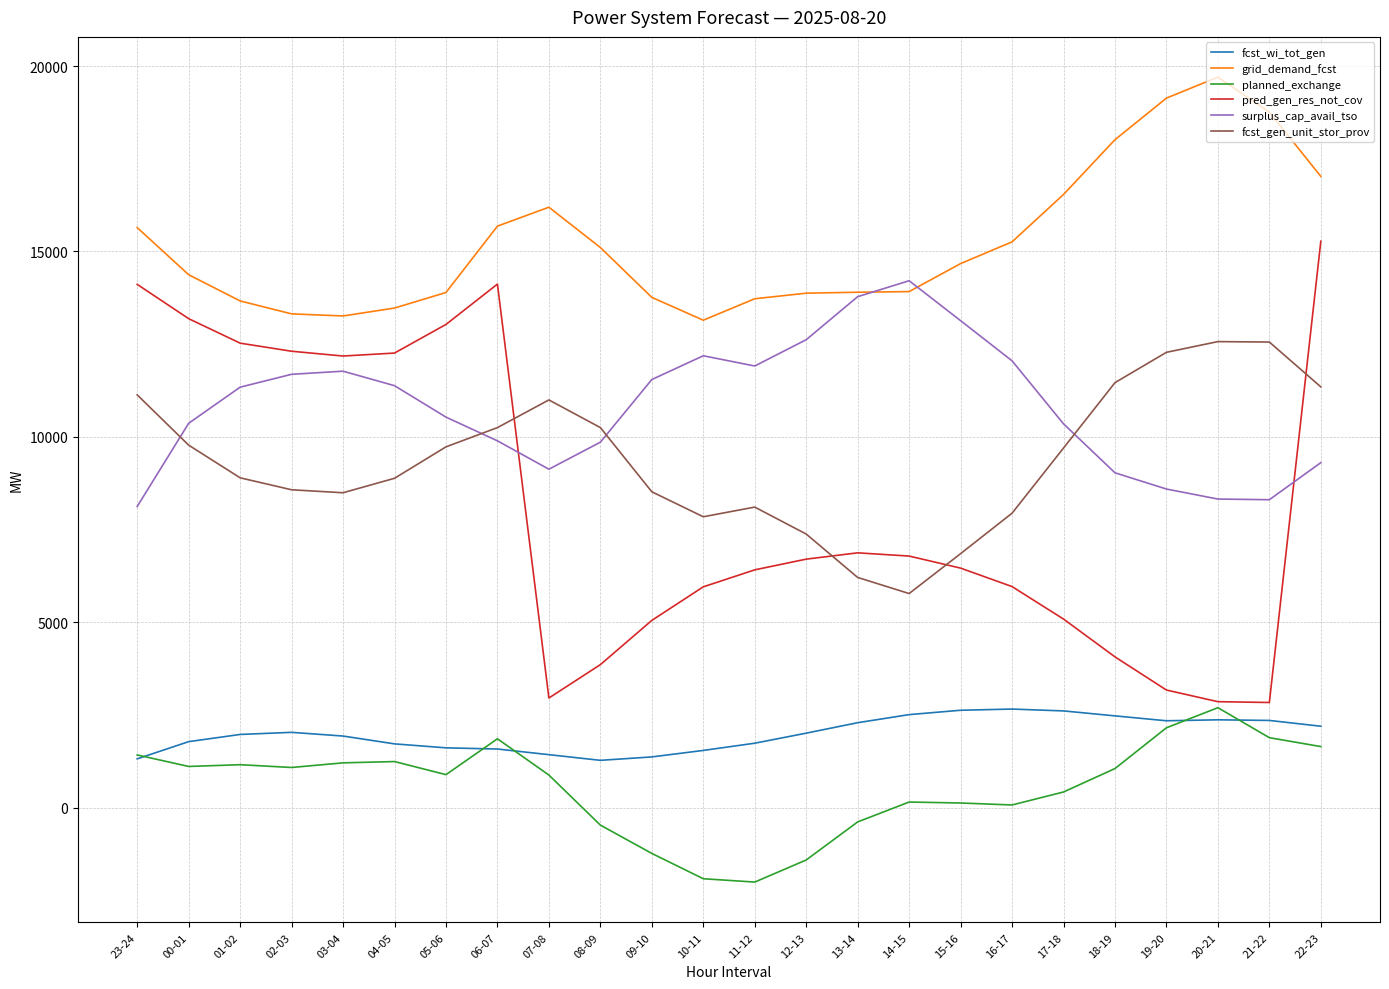

What is the difference between the pred_gen_res_not_cov values at 17-18 and 20-21?

2229